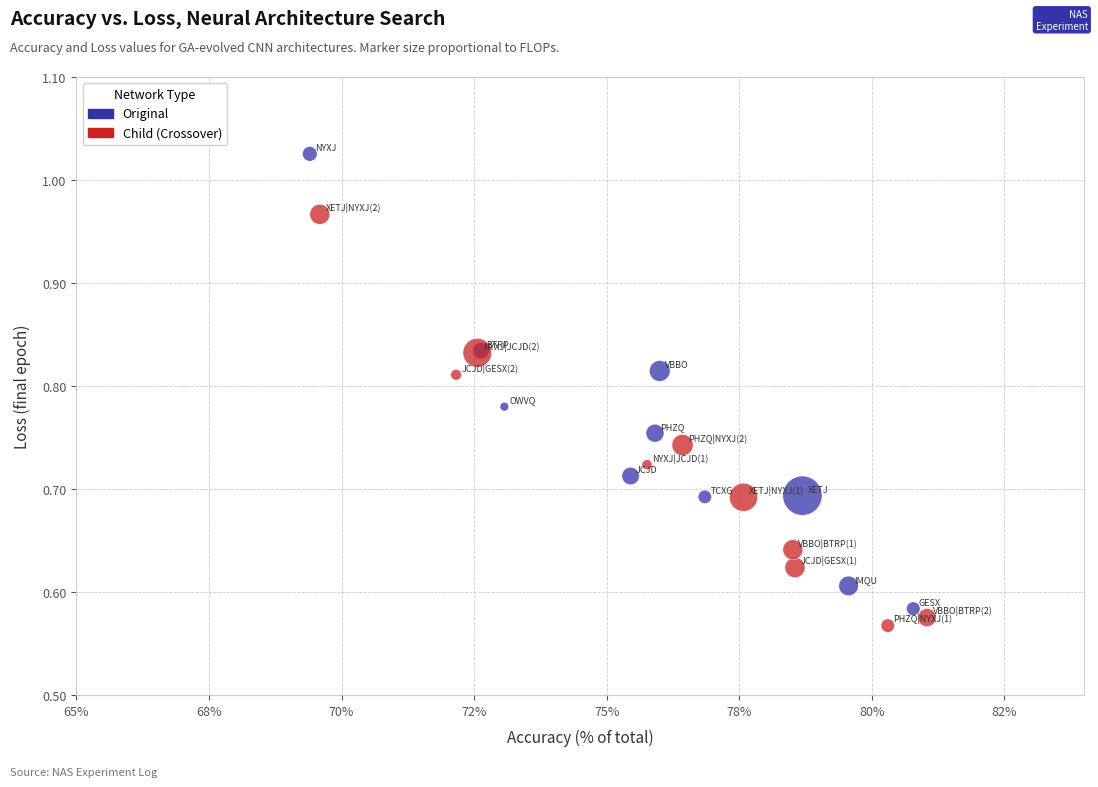

What are all the series names shown in the legend?

Original, Child (Crossover)